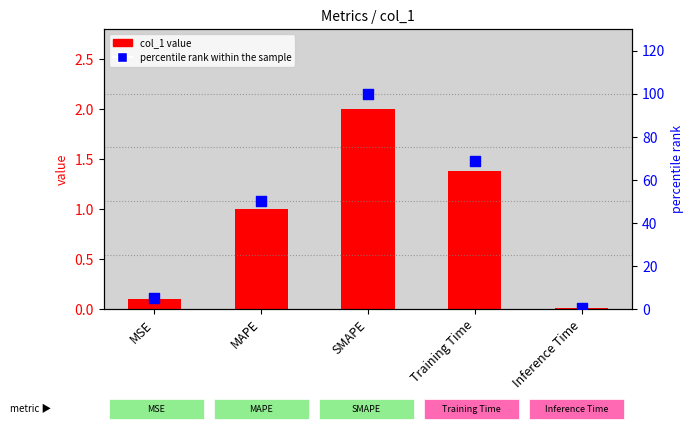

At how many categories does at least one series exceed 11?

3